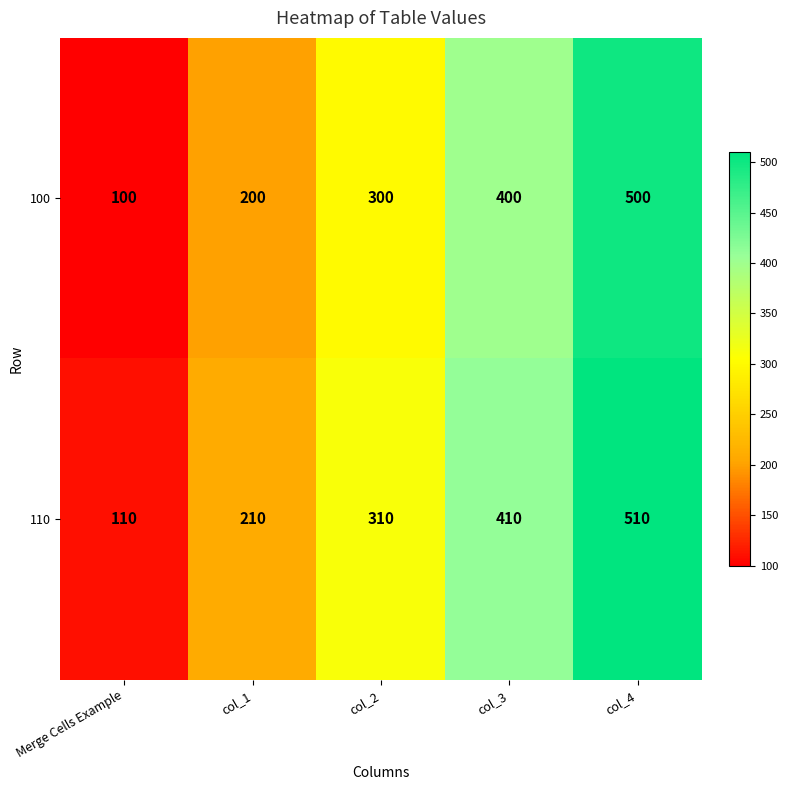

Count the number of categories in the chart.

5